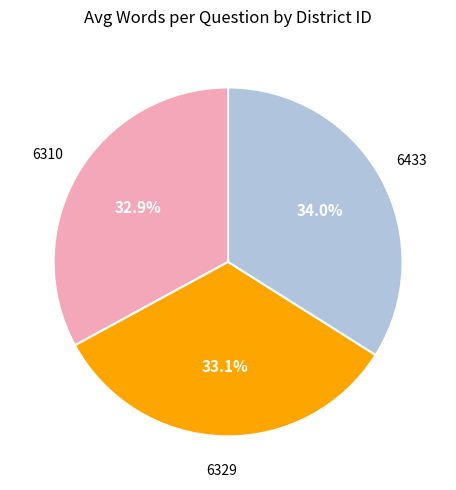

What percentage is the 6310 slice, to the nearest percent?

33%